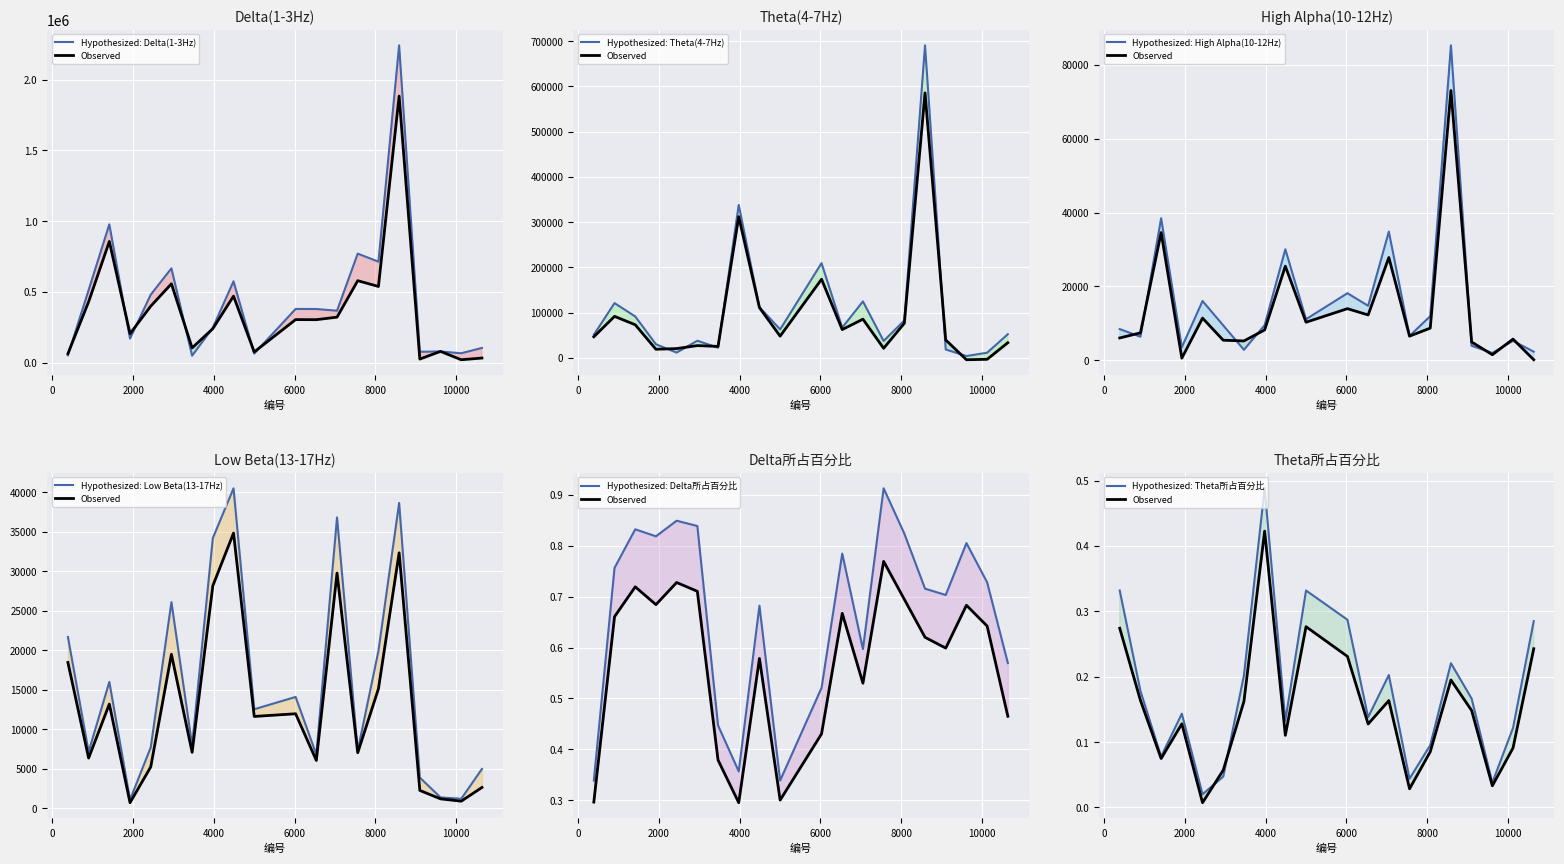

What is the value of the Delta所占百分比 point at the 19th from the left?

0.7